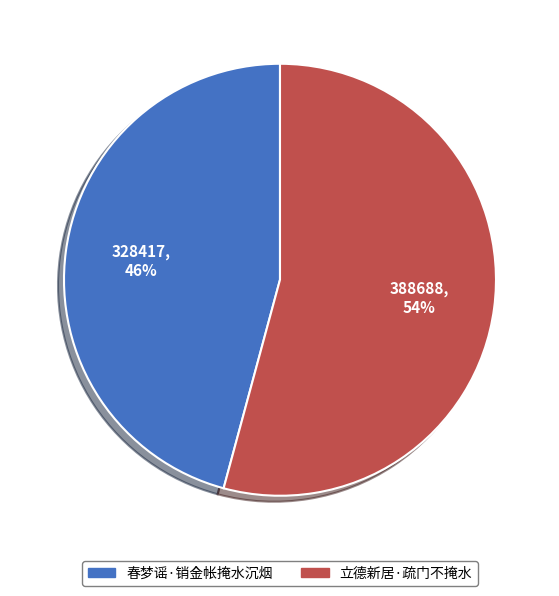

Is 立德新居·疏门不掩水 the majority of the pie?

Yes